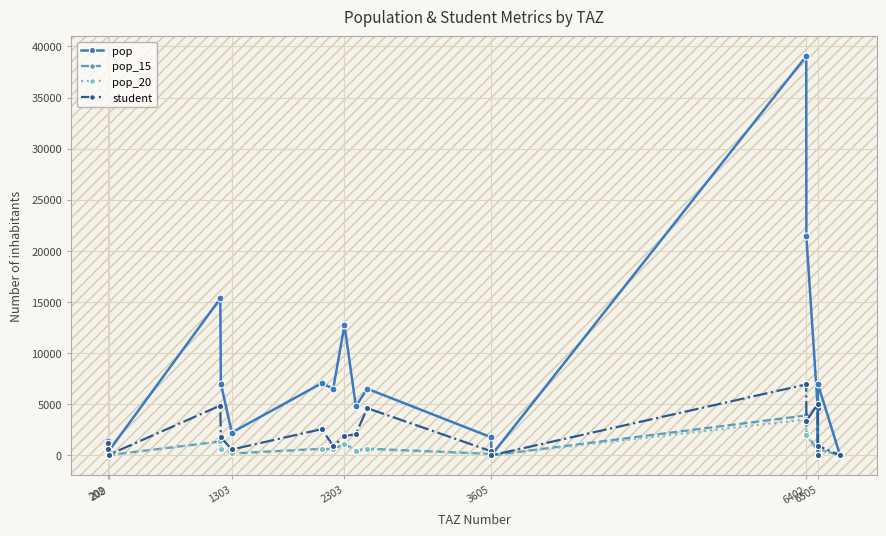

True or false: pop_20 has more than 2 points higher than both neighbors.

True